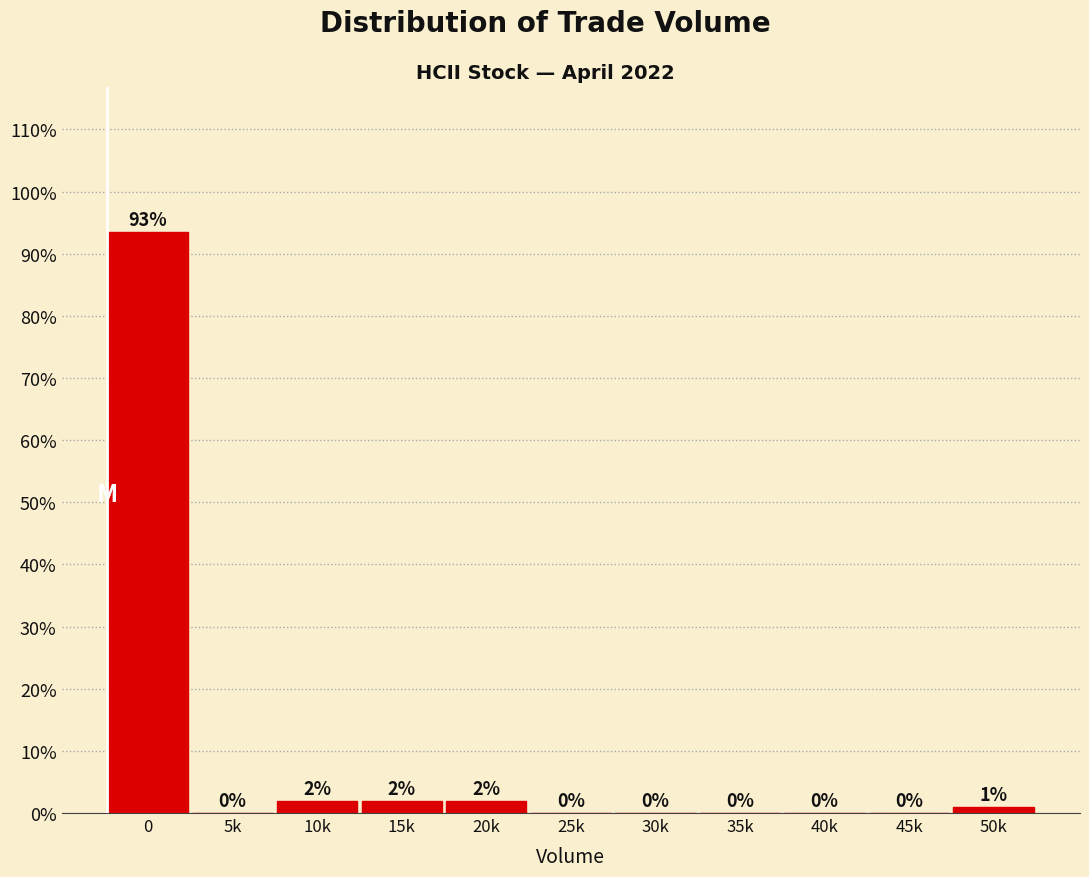

Between 10k and 40k, which is larger?

10k